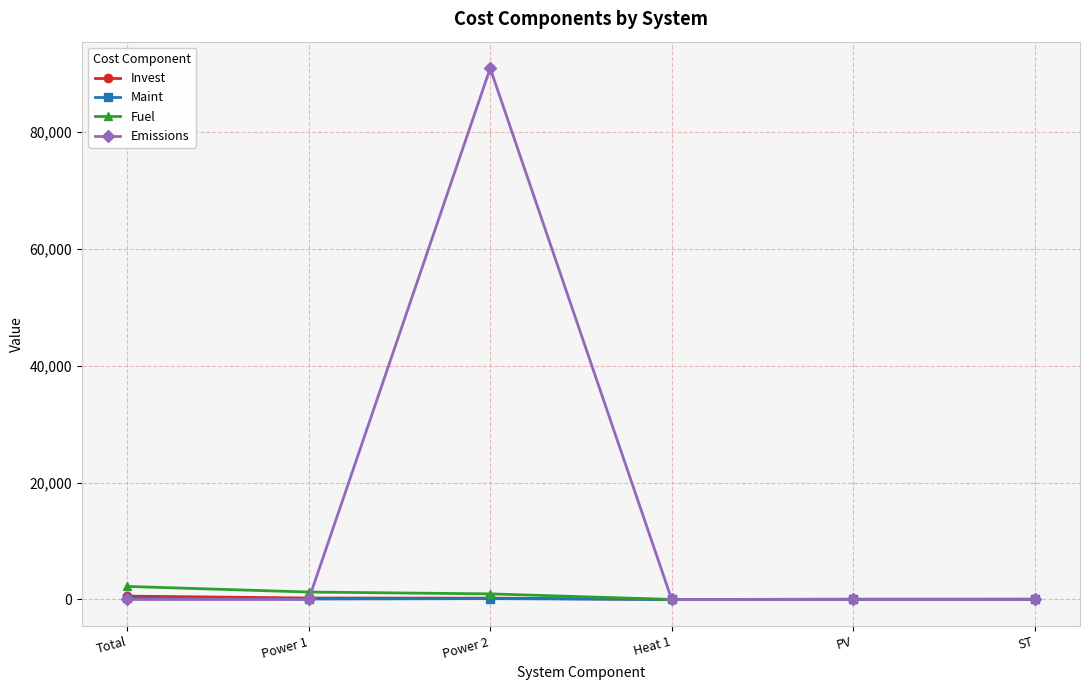

What is the label of the 6th point from the left?

ST